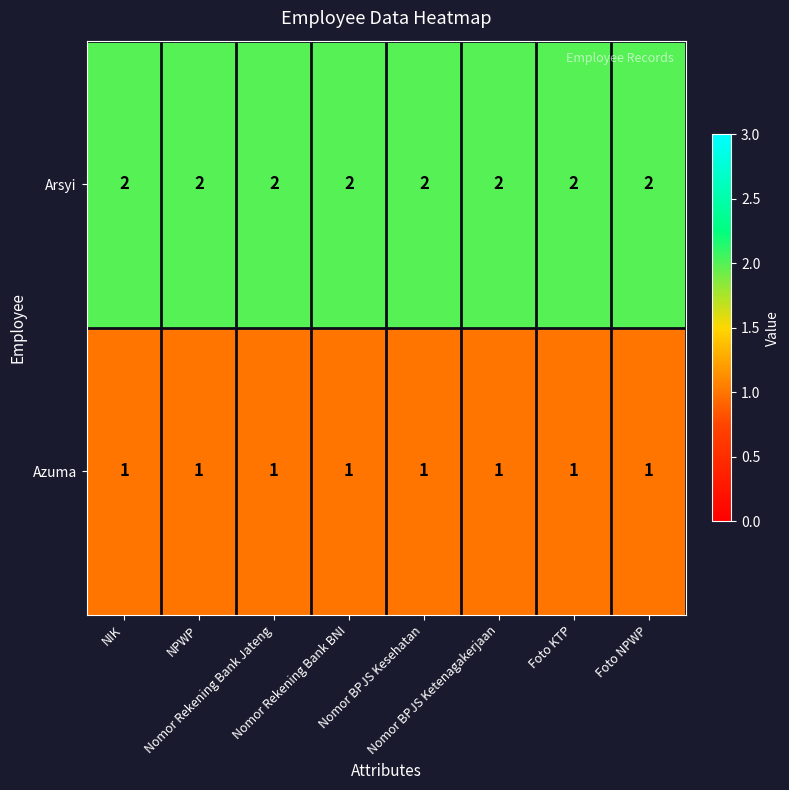

The value of Azuma at Nomor BPJS Kesehatan is 1. True or false?

True